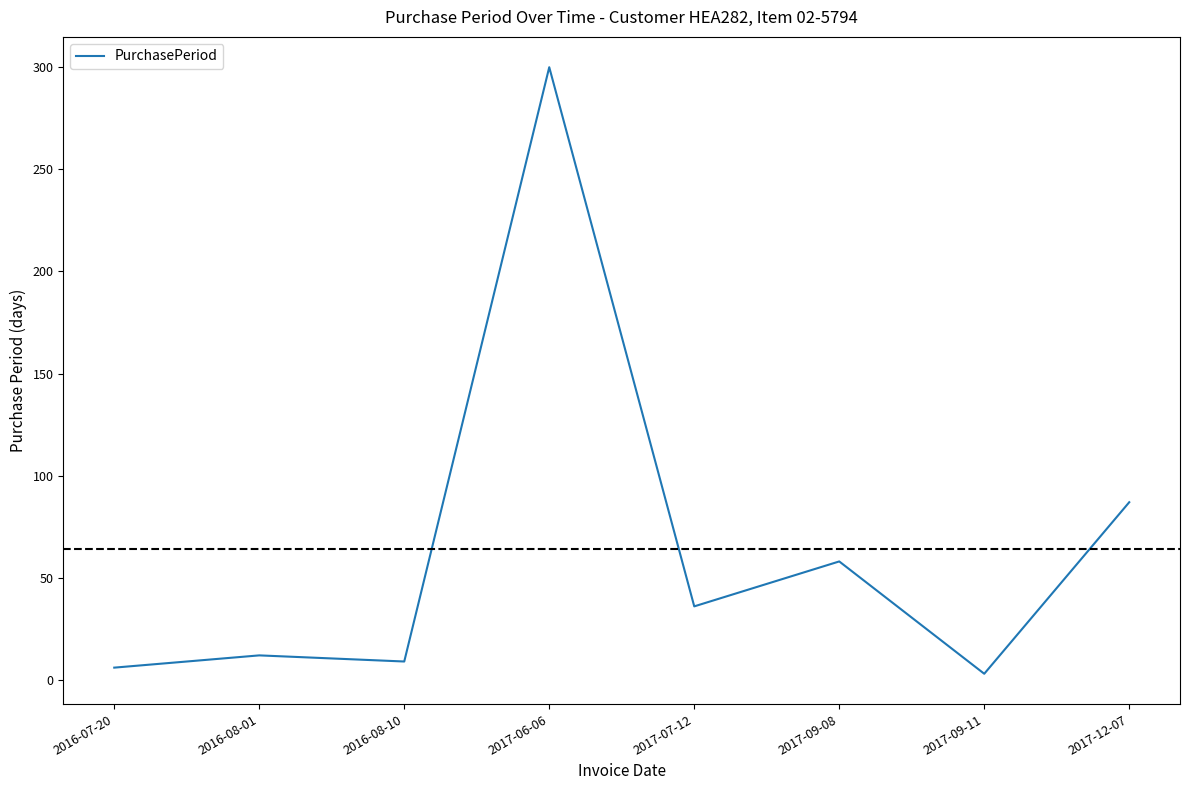

How many lines are shown in the chart?

1